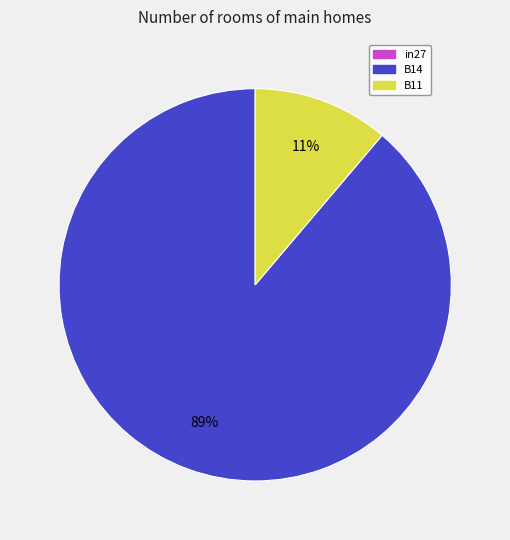

What is the largest slice in the pie chart?

B14